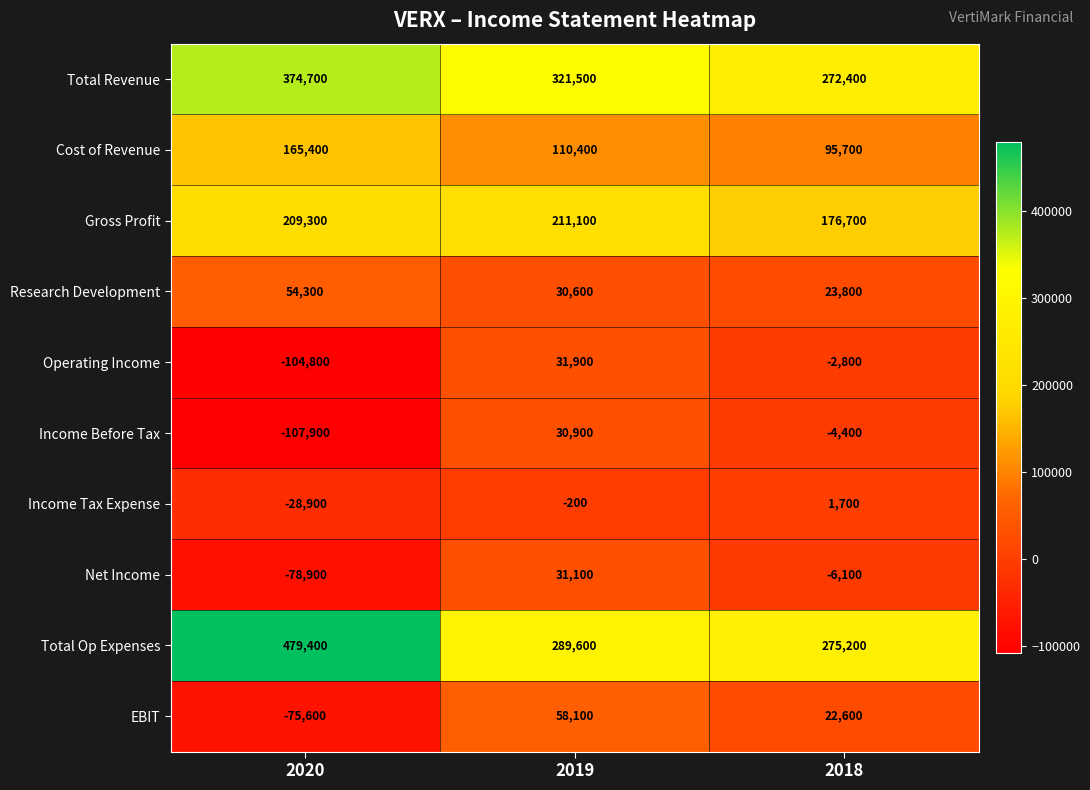

Which series has the largest range (max minus min)?

Total Op Expenses